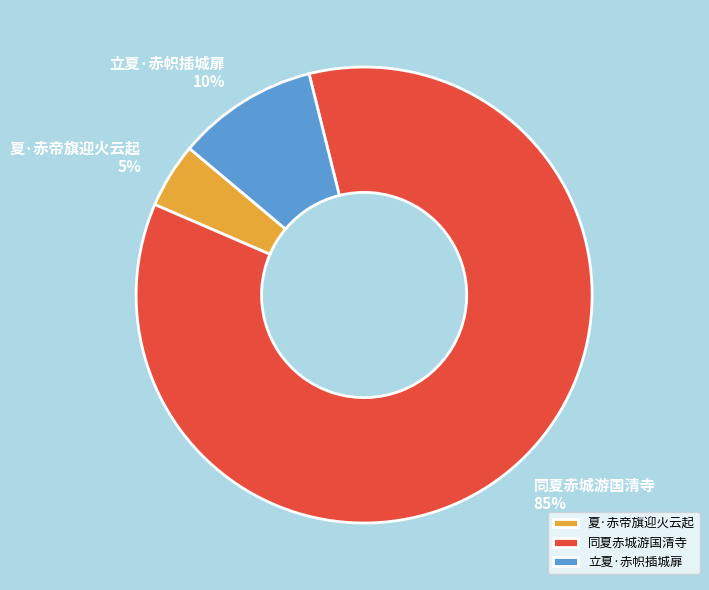

Between 立夏·赤帜插城扉 and 夏·赤帝旗迎火云起, which is larger?

立夏·赤帜插城扉